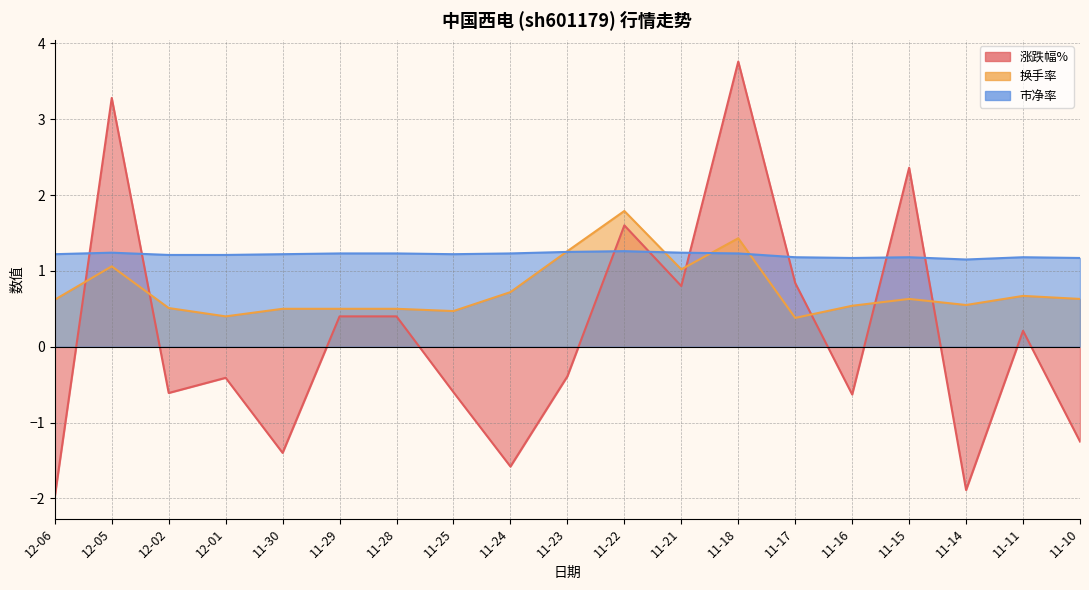

In 换手率, how many points are higher than both neighbors (excluding endpoints)?

5